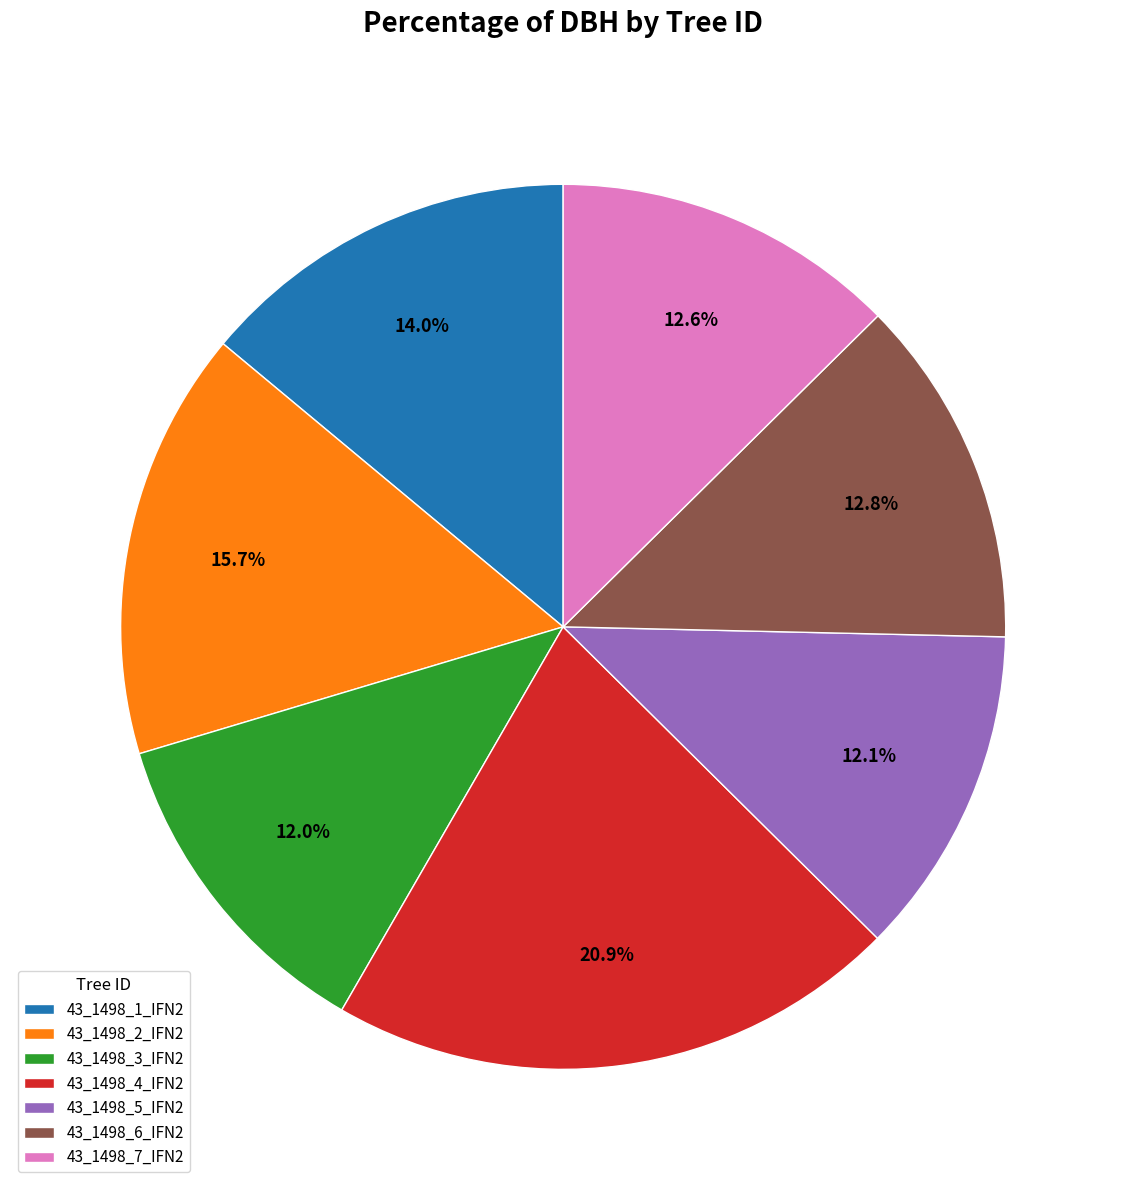

Between 43_1498_2_IFN2 and 43_1498_1_IFN2, which is larger?

43_1498_2_IFN2